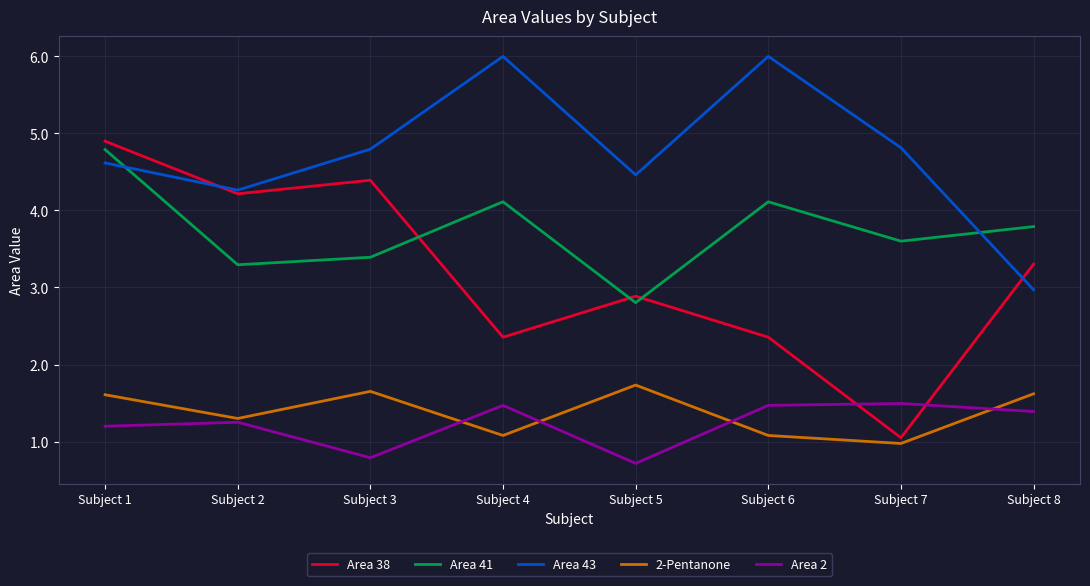

Reading right to left, list all the values displayed in this chart.

Area 38: Subject 8=3.3	Subject 7=1.0	Subject 6=2.4	Subject 5=2.9	Subject 4=2.4	Subject 3=4.4	Subject 2=4.2	Subject 1=4.9
Area 41: Subject 8=3.8	Subject 7=3.6	Subject 6=4.1	Subject 5=2.8	Subject 4=4.1	Subject 3=3.4	Subject 2=3.3	Subject 1=4.8
Area 43: Subject 8=3.0	Subject 7=4.8	Subject 6=6.0	Subject 5=4.5	Subject 4=6.0	Subject 3=4.8	Subject 2=4.3	Subject 1=4.6
2-Pentanone: Subject 8=1.6	Subject 7=1.0	Subject 6=1.1	Subject 5=1.7	Subject 4=1.1	Subject 3=1.7	Subject 2=1.3	Subject 1=1.6
Area 2: Subject 8=1.4	Subject 7=1.5	Subject 6=1.5	Subject 5=0.7	Subject 4=1.5	Subject 3=0.8	Subject 2=1.3	Subject 1=1.2